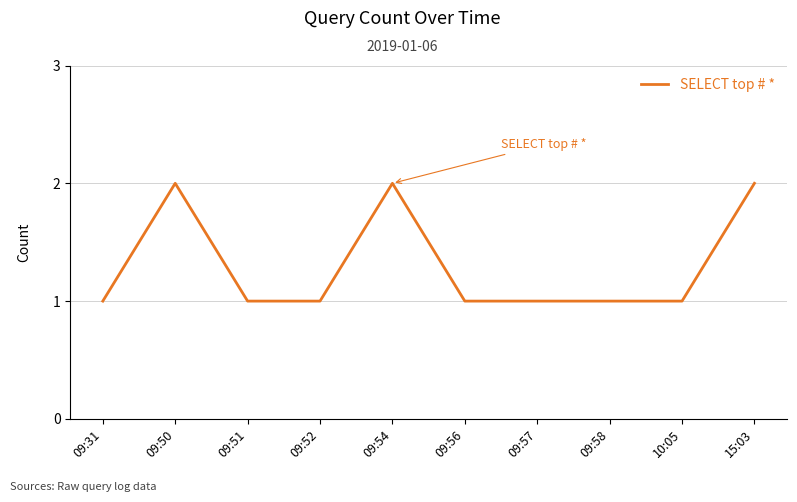

True or false: the data shows 0 at 09:52.

False